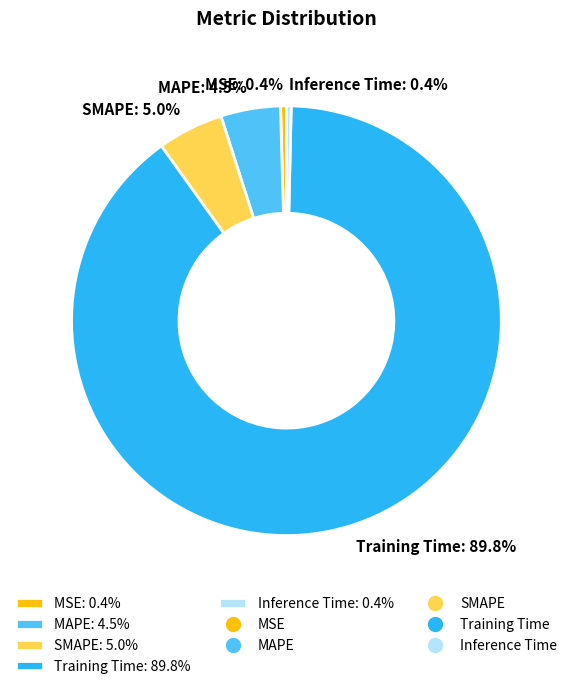

Which slice is the largest?

Training Time